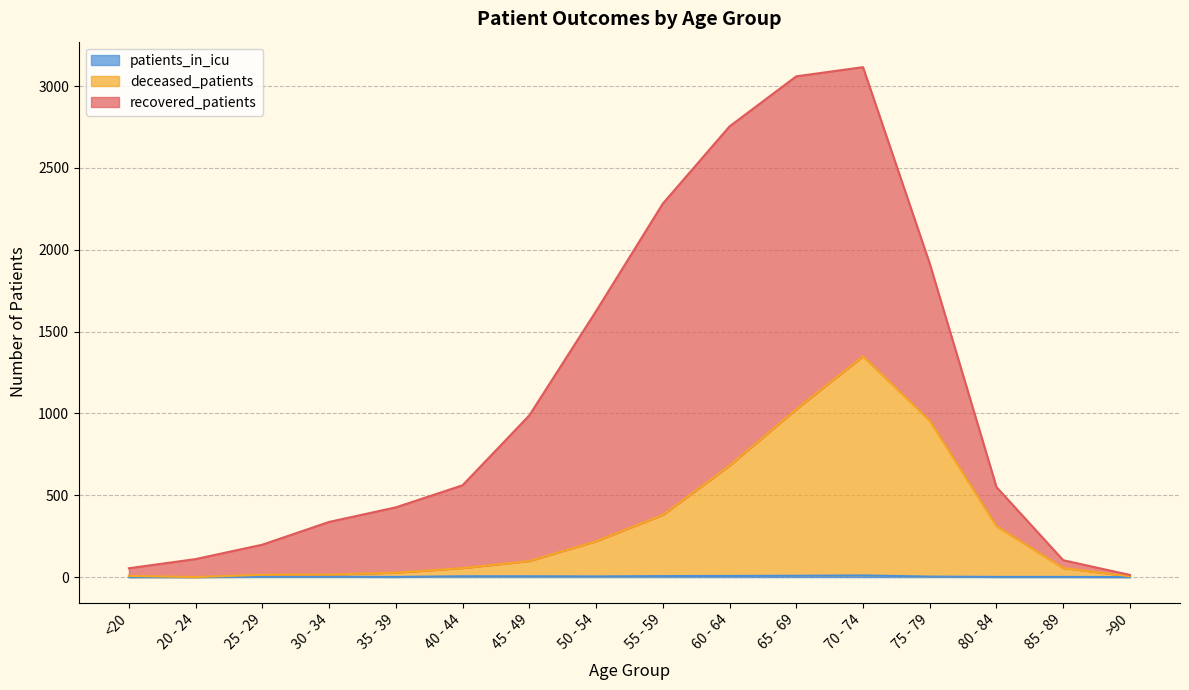

What is the maximum value for deceased_patients?

1349